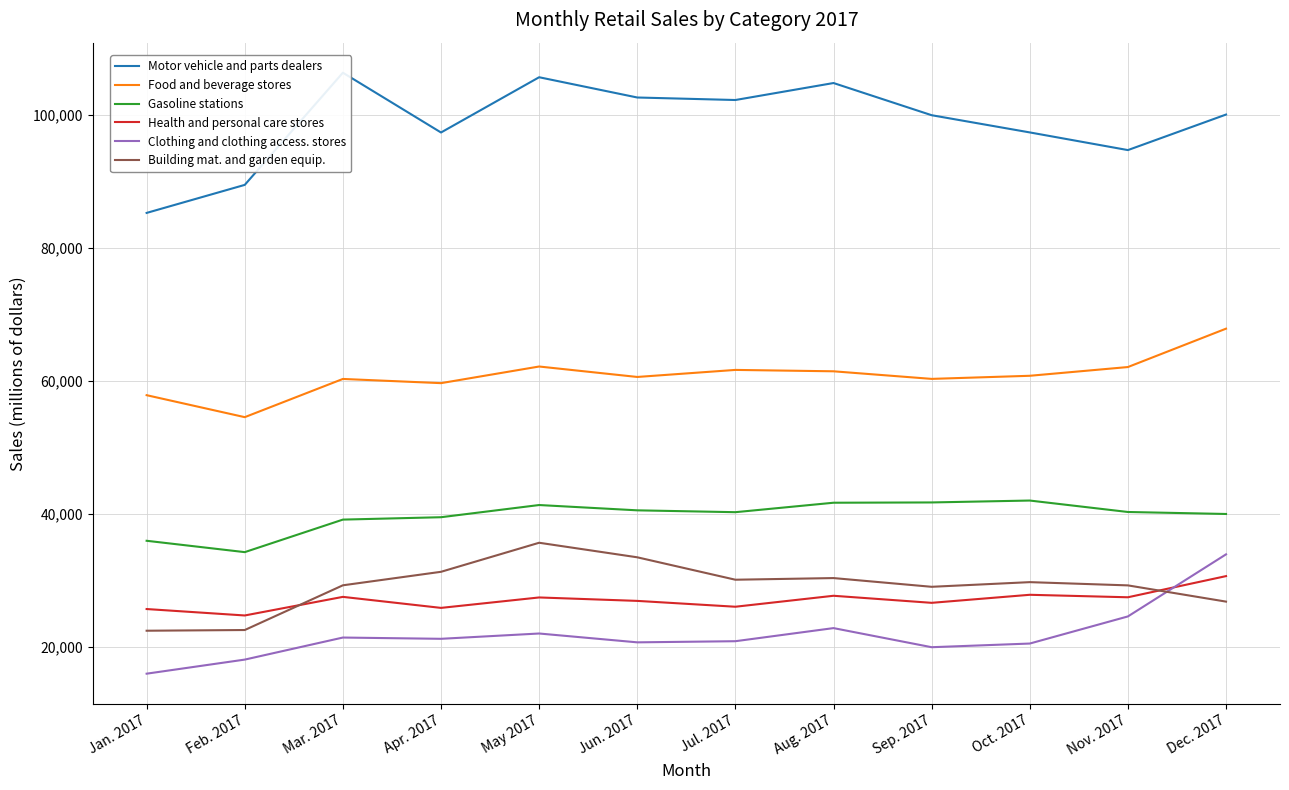

Reading left to right, list all the values displayed in this chart.

Motor vehicle and parts dealers: 85243	89460	106337	97343	105656	102608	102230	104785	99943	97354	94695	100042
Food and beverage stores: 57819	54513	60262	59631	62133	60561	61621	61413	60271	60738	62053	67828
Gasoline stations: 35914	34204	39099	39458	41292	40494	40215	41638	41681	41967	40245	39945
Health and personal care stores: 25643	24675	27474	25816	27386	26869	25990	27639	26577	27787	27413	30597
Clothing and clothing access. stores: 15918	18036	21354	21164	21962	20632	20803	22774	19900	20451	24531	33871
Building mat. and garden equip.: 22380	22486	29214	31245	35616	33427	30054	30302	28989	29690	29202	26760